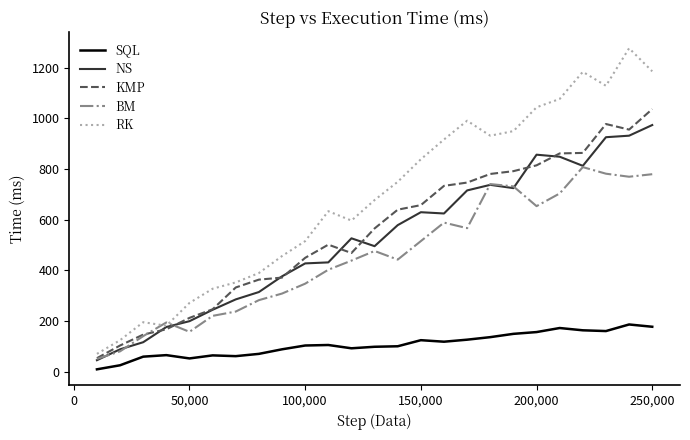

True or false: RK and SQL cross at least once.

False